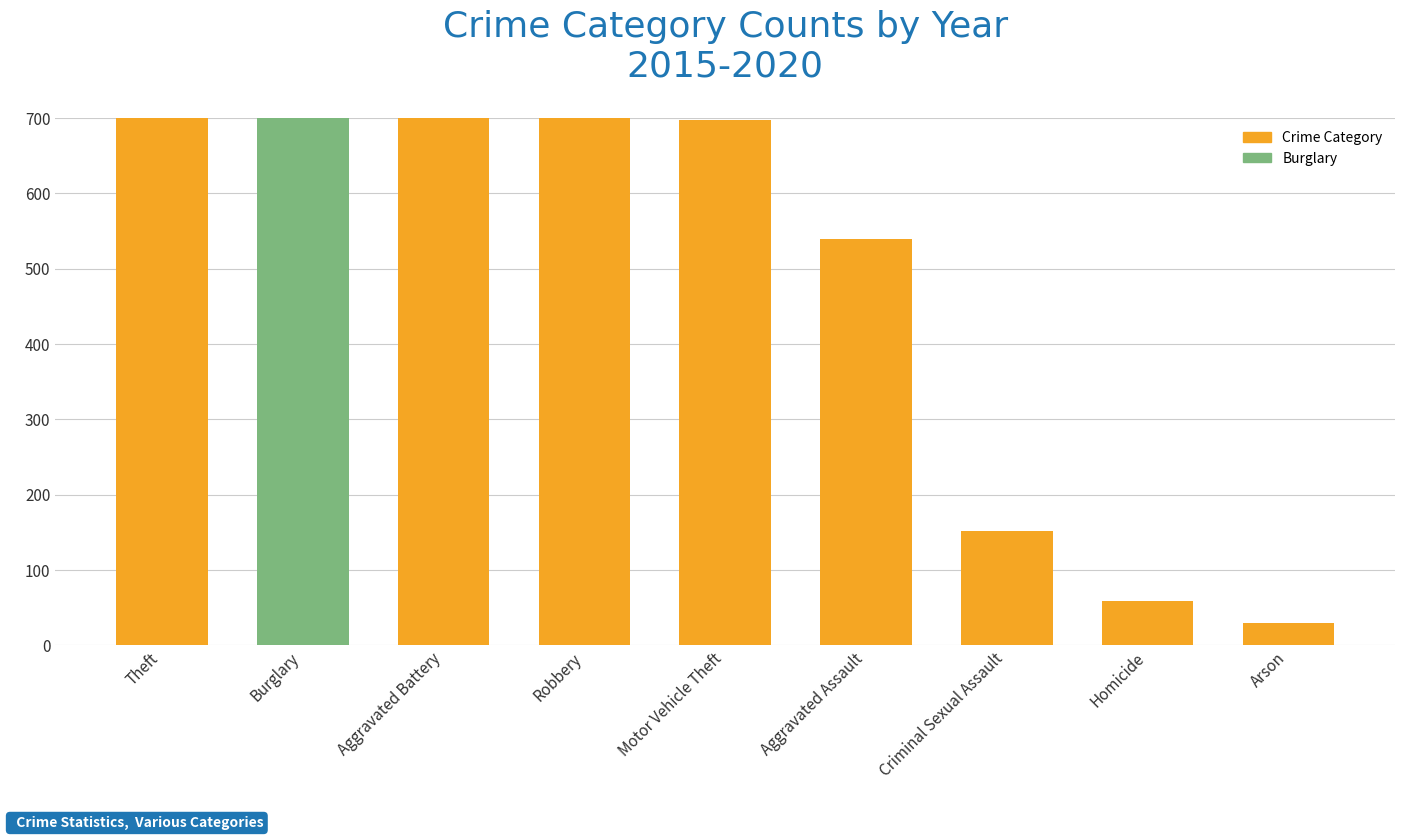

What is the difference between the values at Aggravated Battery and Theft?

2224